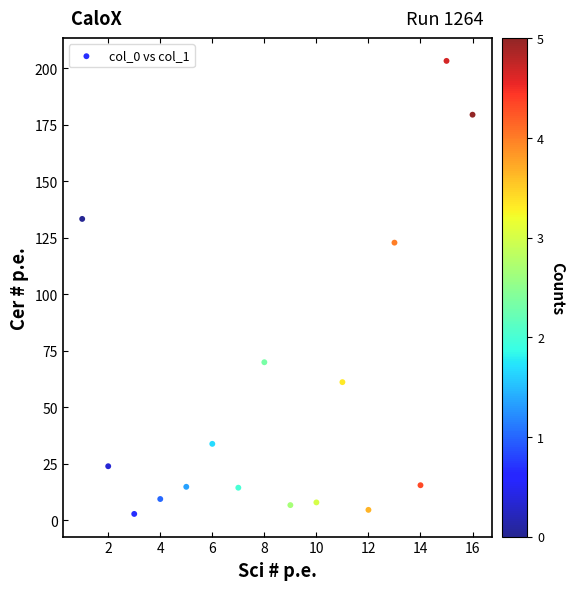

What Y value in the scatter plot is closest to 103?

122.9